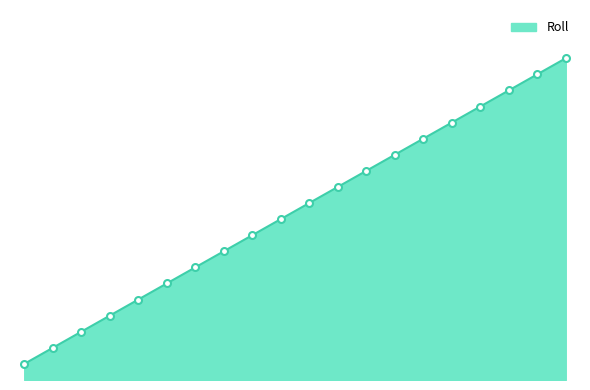

What is the average value?

26.2